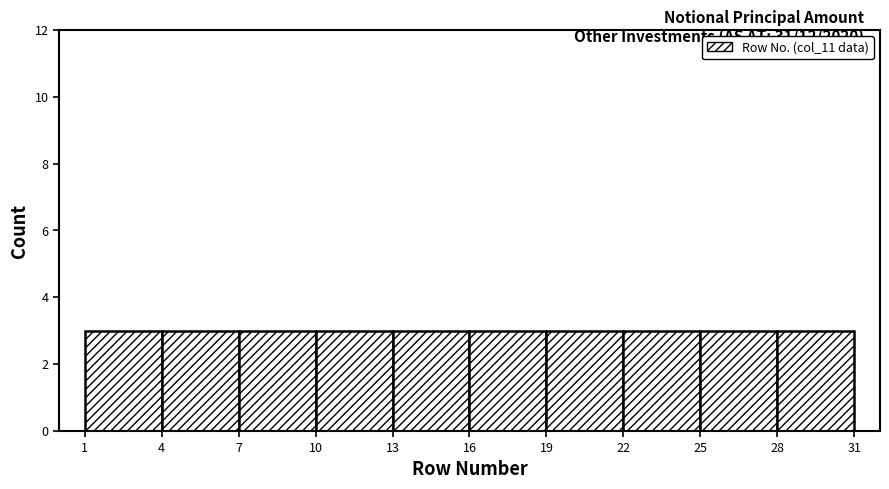

How tall is the bar that spans 22 to 25 on the x-axis? The values are not printed on the chart, so give them approximately, as read against the axis.

3